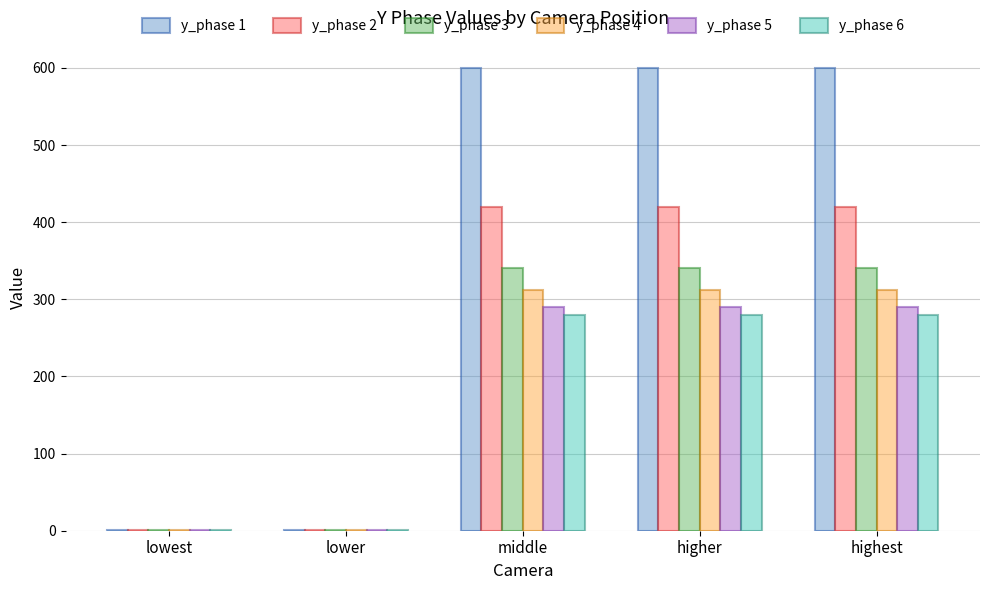

What is the maximum value shown in the chart?

600